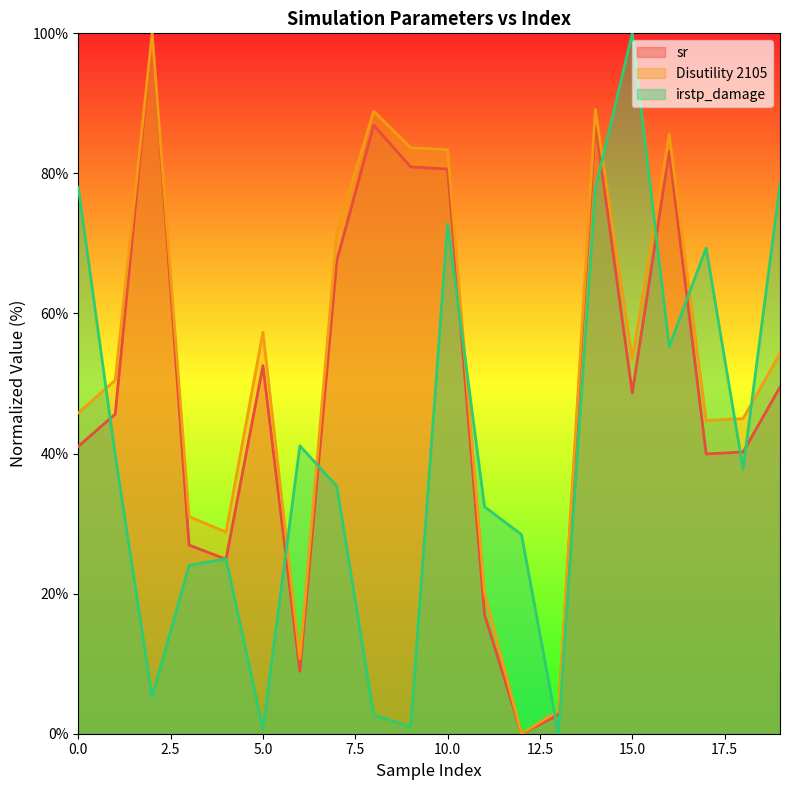

Is it true that sr equals 24.7 at 5.0?

False